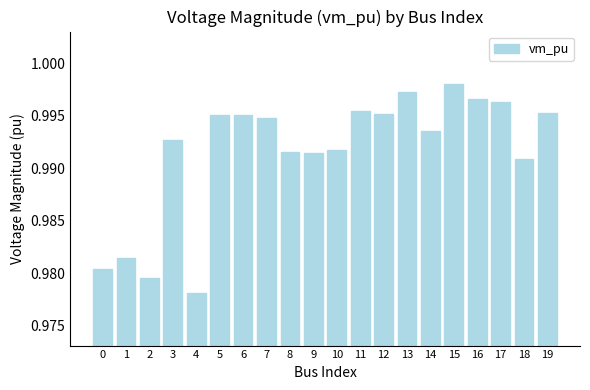

Does the chart contain stacked bars?

No